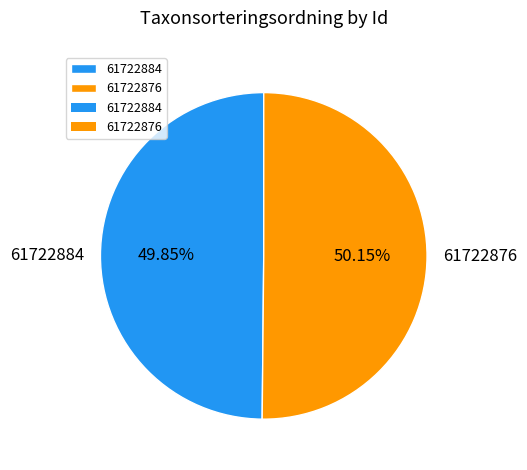

How many slices are in this pie chart?

2